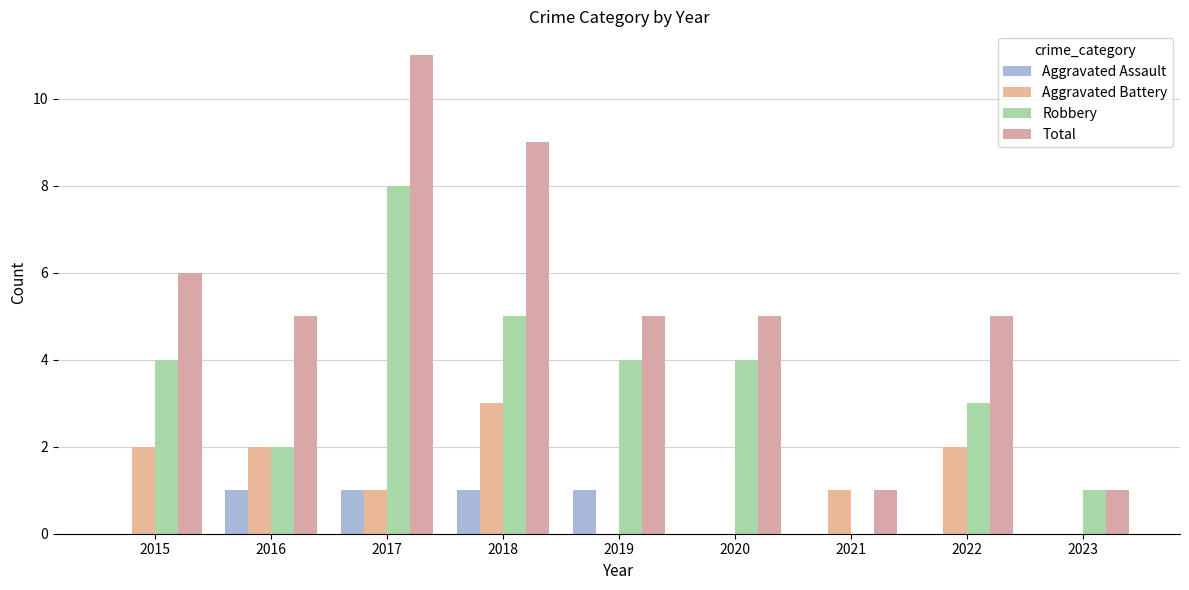

What is the greatest value displayed?

11